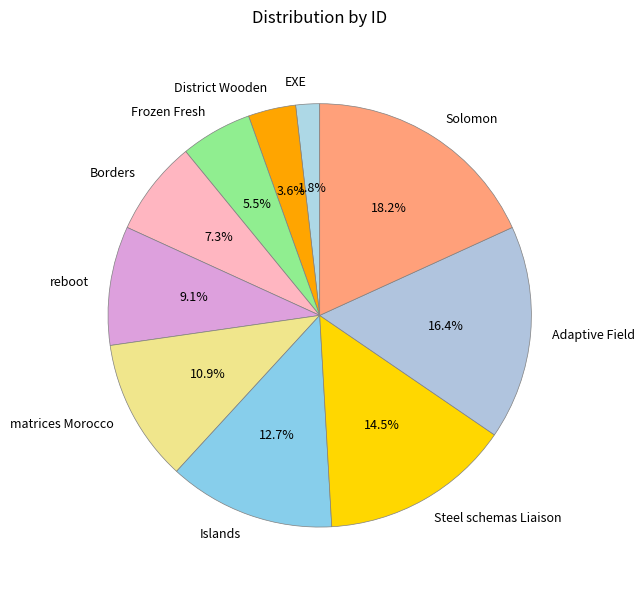

To the nearest percent, what is the combined percentage of Frozen Fresh and matrices Morocco?

16%